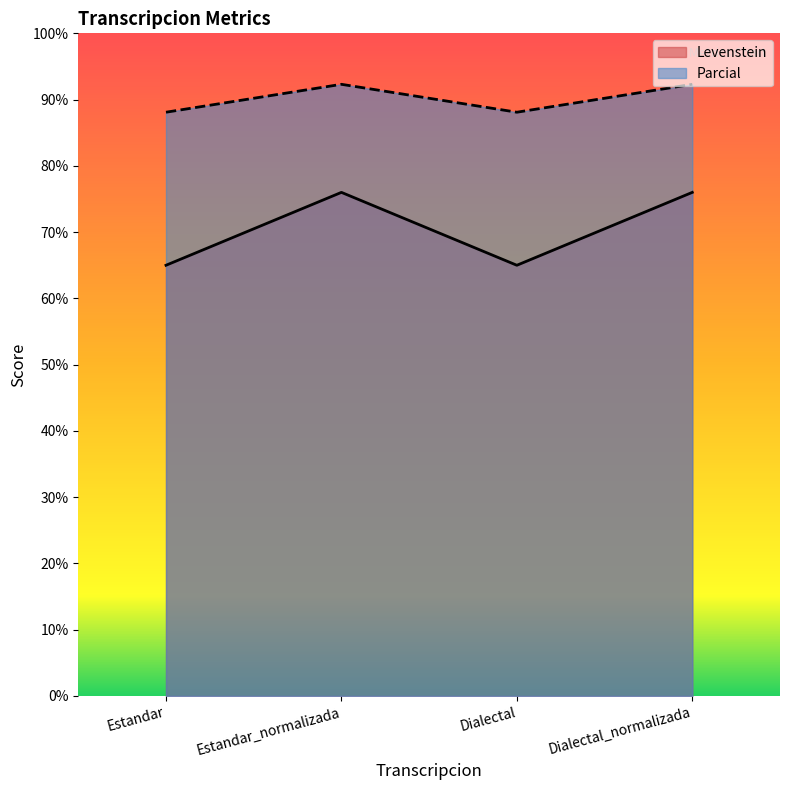

The value of Levenstein at Estandar is 30.0. True or false?

False